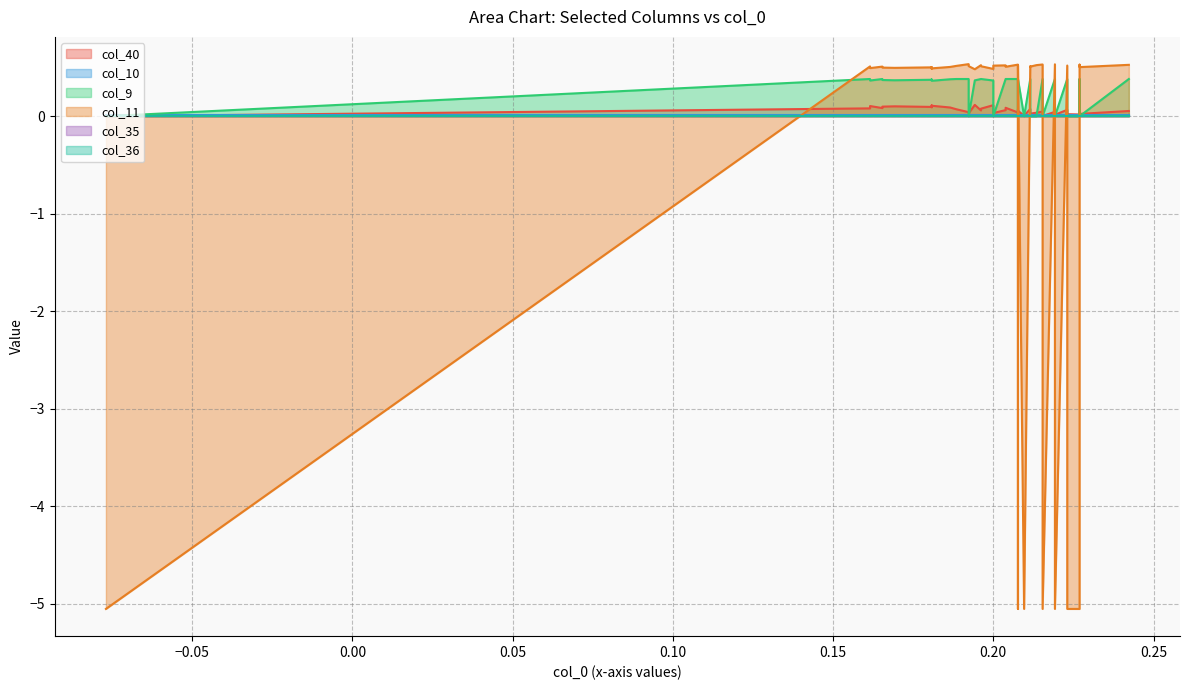

Where is the first local maximum for col_11?

14